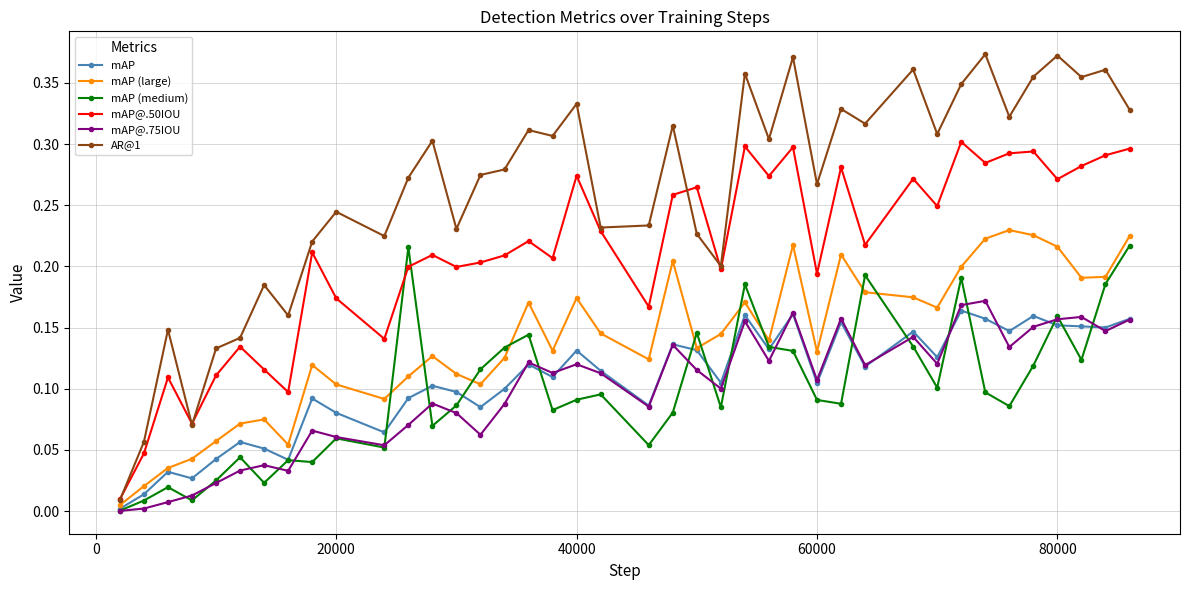

How many lines are shown in the chart?

6